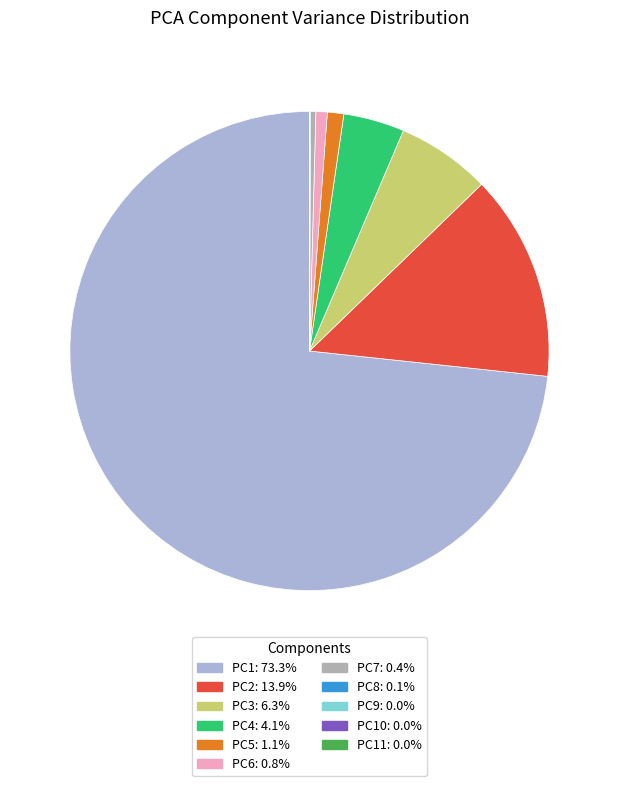

Is there a majority slice in this chart?

Yes